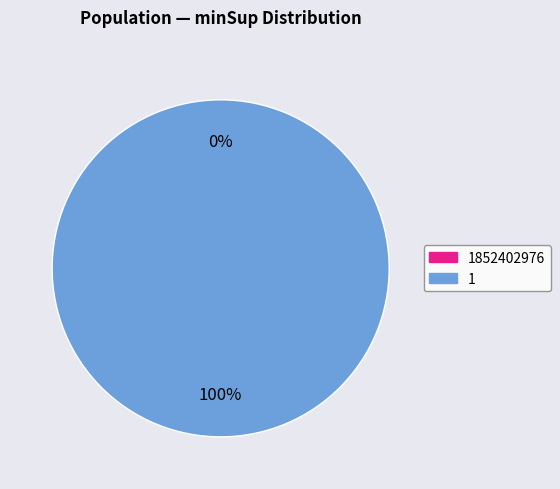

To the nearest percent, what percentage of the pie is 1?

100%